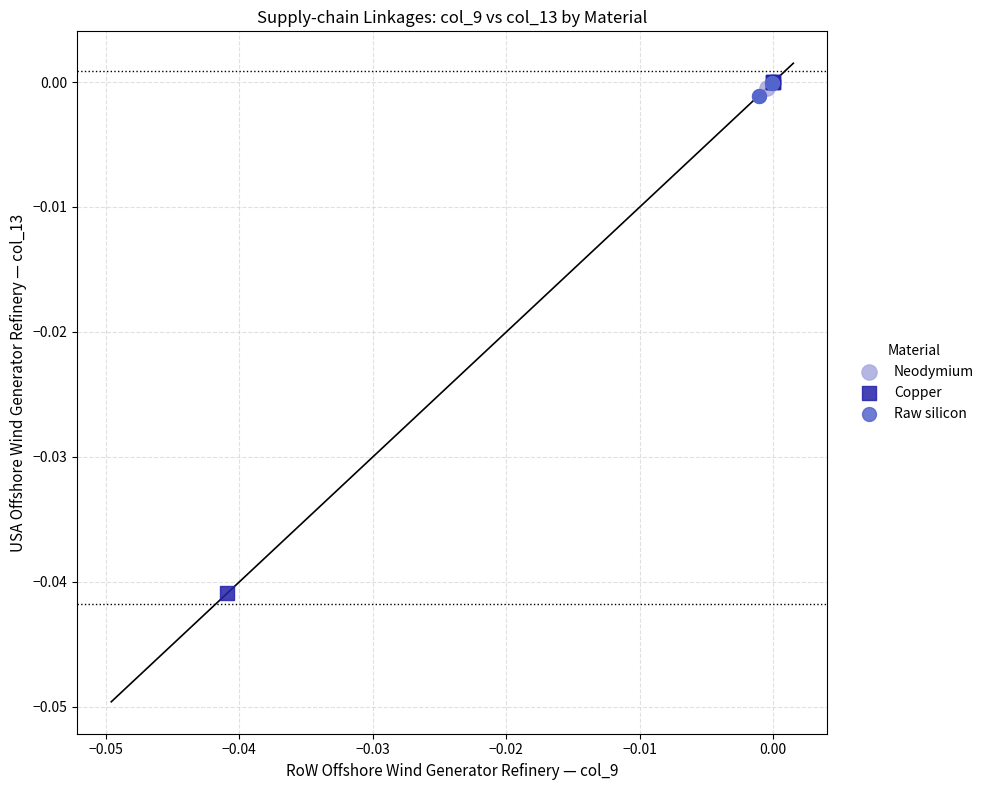

Which series contains the lowest Y value?

Copper